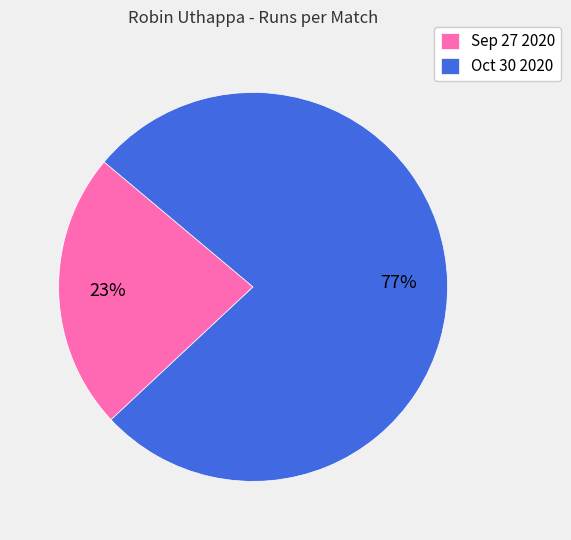

To the nearest percent, what is the difference between the Sep 27 2020 and Oct 30 2020 slice percentages?

54%